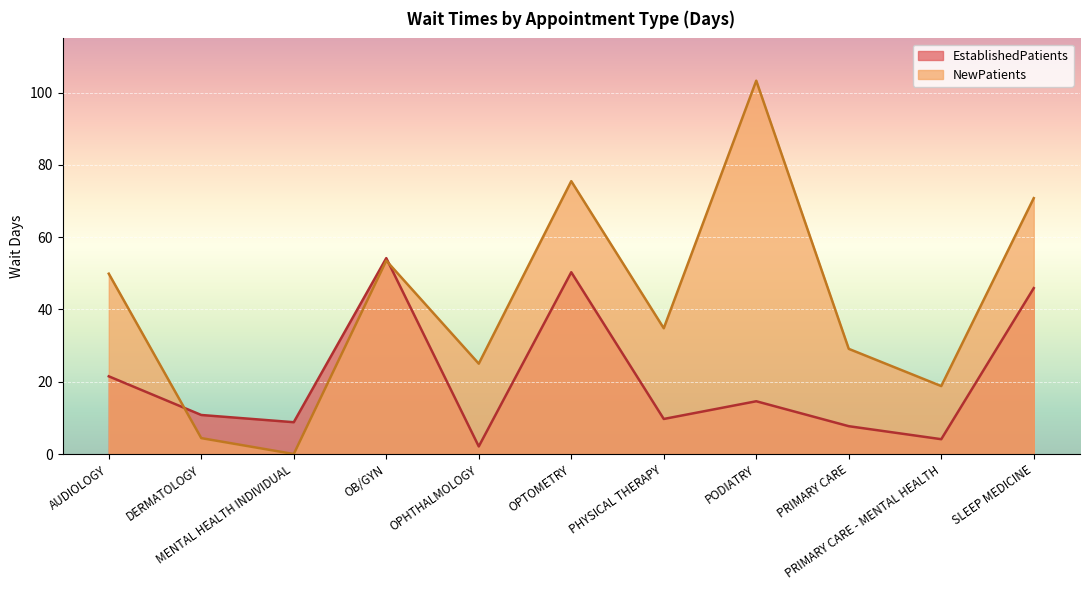

Which series has the widest spread of values?

NewPatients